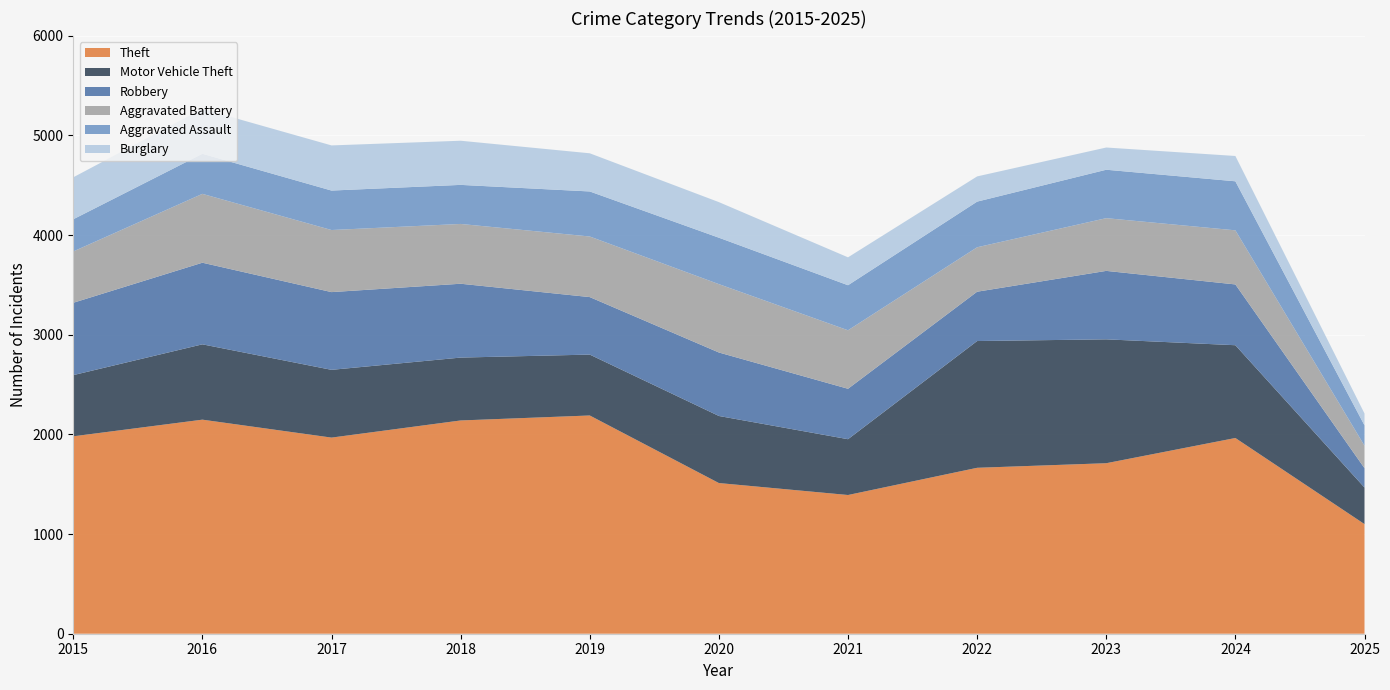

Reading left to right, list all the values displayed in this chart.

Theft: 2015=1981	2016=2148	2017=1968	2018=2140	2019=2190	2020=1512	2021=1392	2022=1665	2023=1711	2024=1964	2025=1100
Motor Vehicle Theft: 2015=614	2016=756	2017=680	2018=631	2019=611	2020=673	2021=560	2022=1272	2023=1243	2024=931	2025=367
Robbery: 2015=726	2016=819	2017=780	2018=741	2019=577	2020=637	2021=506	2022=495	2023=687	2024=610	2025=194
Aggravated Battery: 2015=515	2016=691	2017=623	2018=600	2019=608	2020=686	2021=587	2022=446	2023=529	2024=543	2025=226
Aggravated Assault: 2015=323	2016=402	2017=396	2018=392	2019=452	2020=466	2021=452	2022=458	2023=486	2024=492	2025=204
Burglary: 2015=421	2016=451	2017=453	2018=443	2019=383	2020=357	2021=280	2022=253	2023=223	2024=254	2025=119